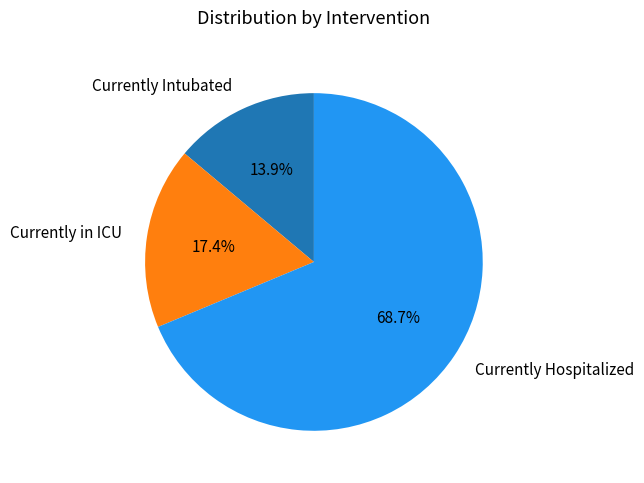

Which category has the biggest portion of the pie?

Currently Hospitalized